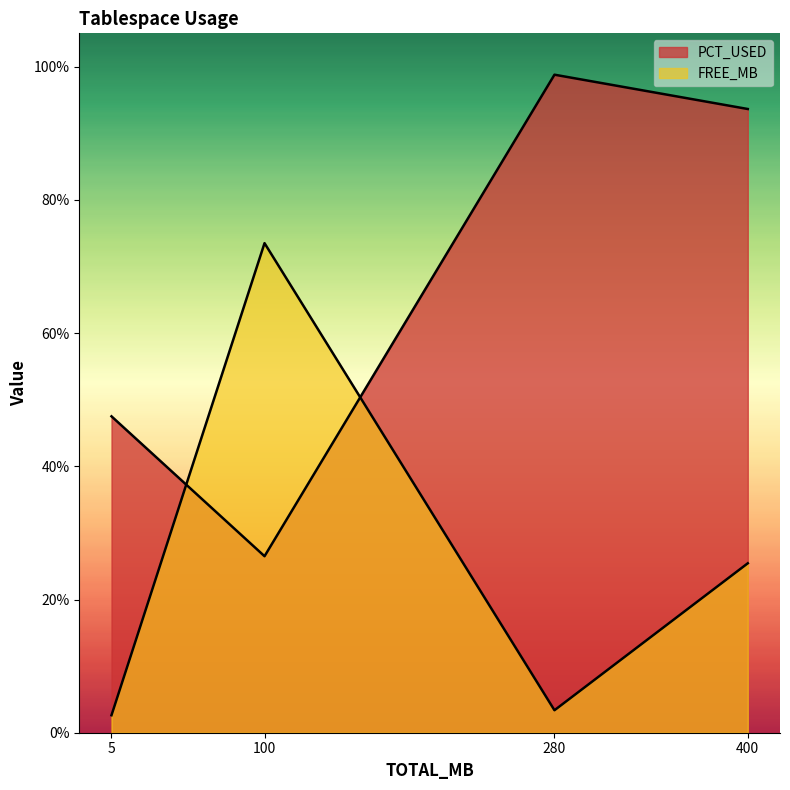

At how many categories does at least one series exceed 3?

4